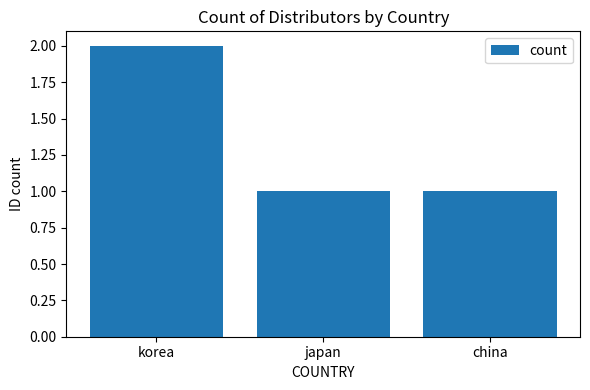

True or false: the data shows 1 at japan.

True